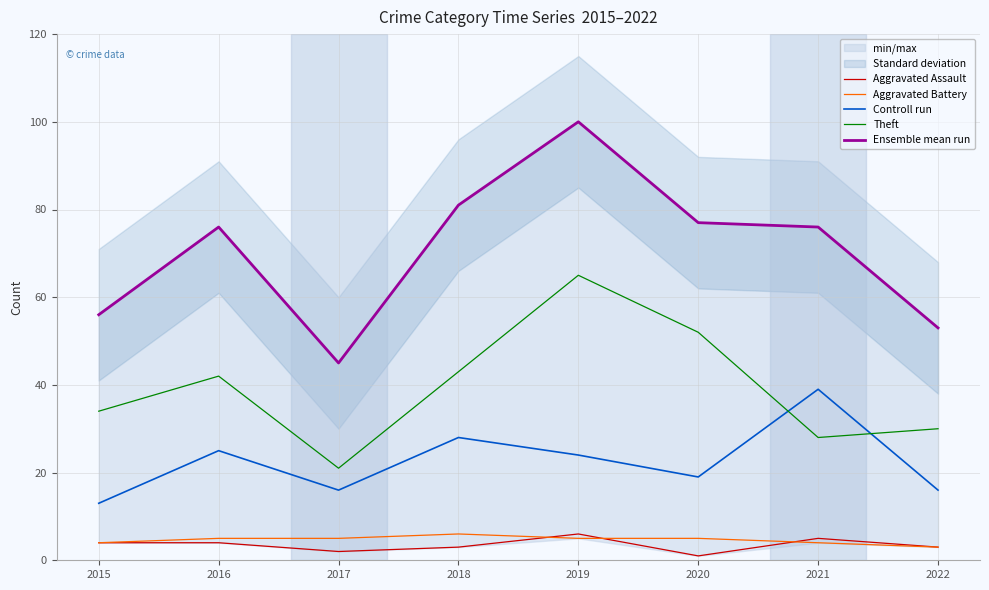

Where does the Aggravated Assault series first go above 4?

2019